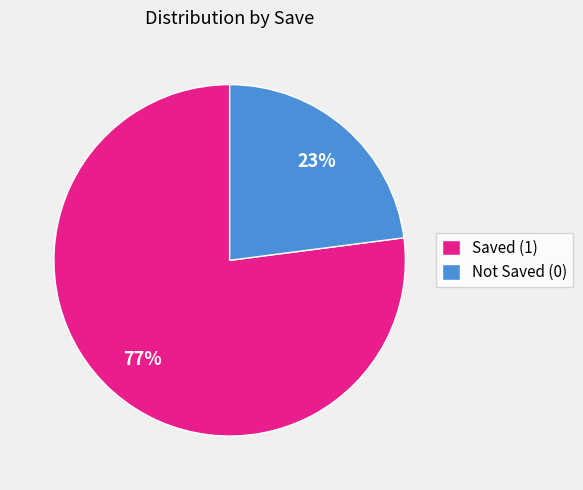

True or false: Saved (1) accounts for 77% of the total.

True